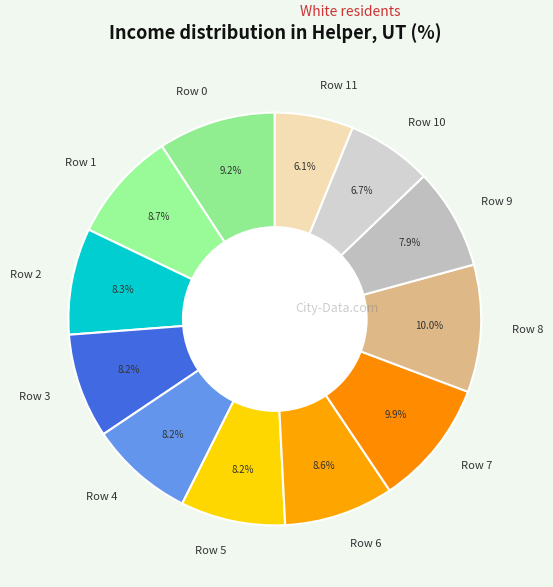

Is there a majority slice in this chart?

No